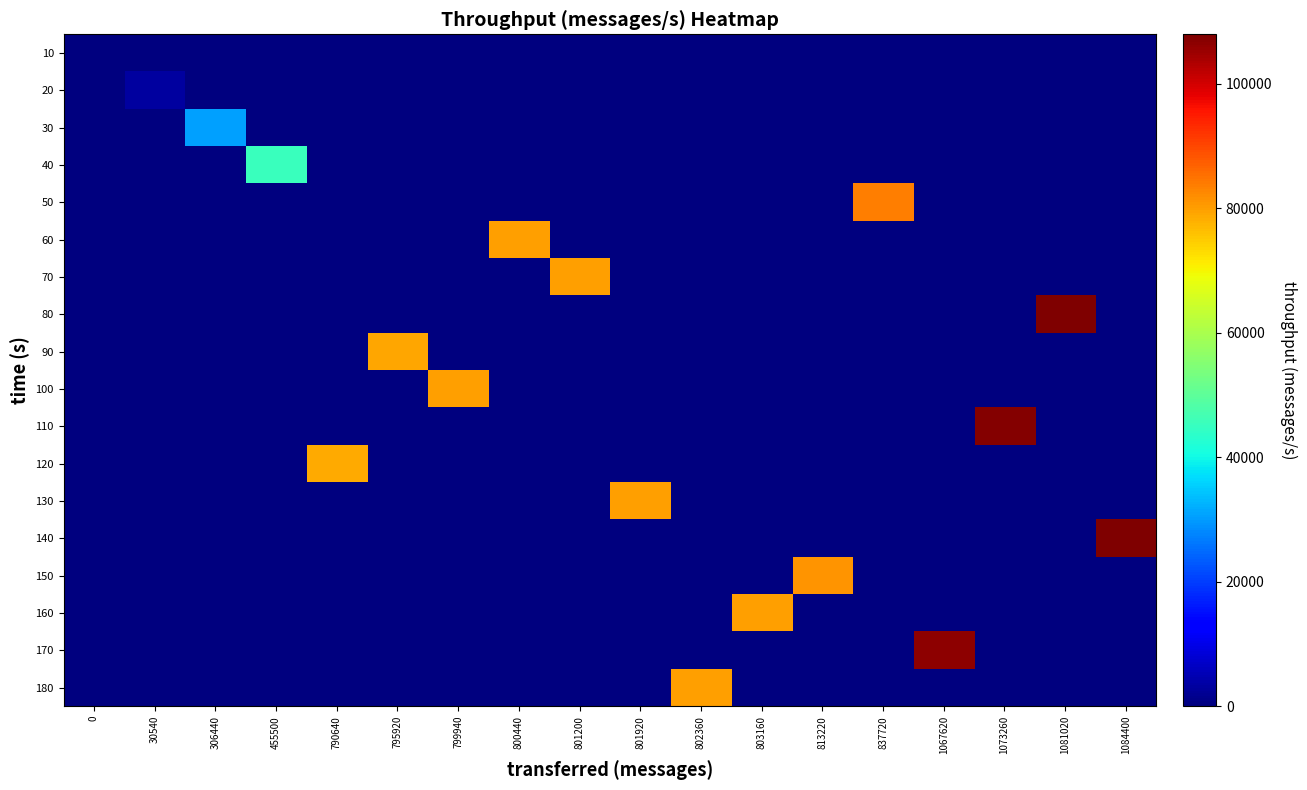

Between 837720 and 801200, which is larger?

837720